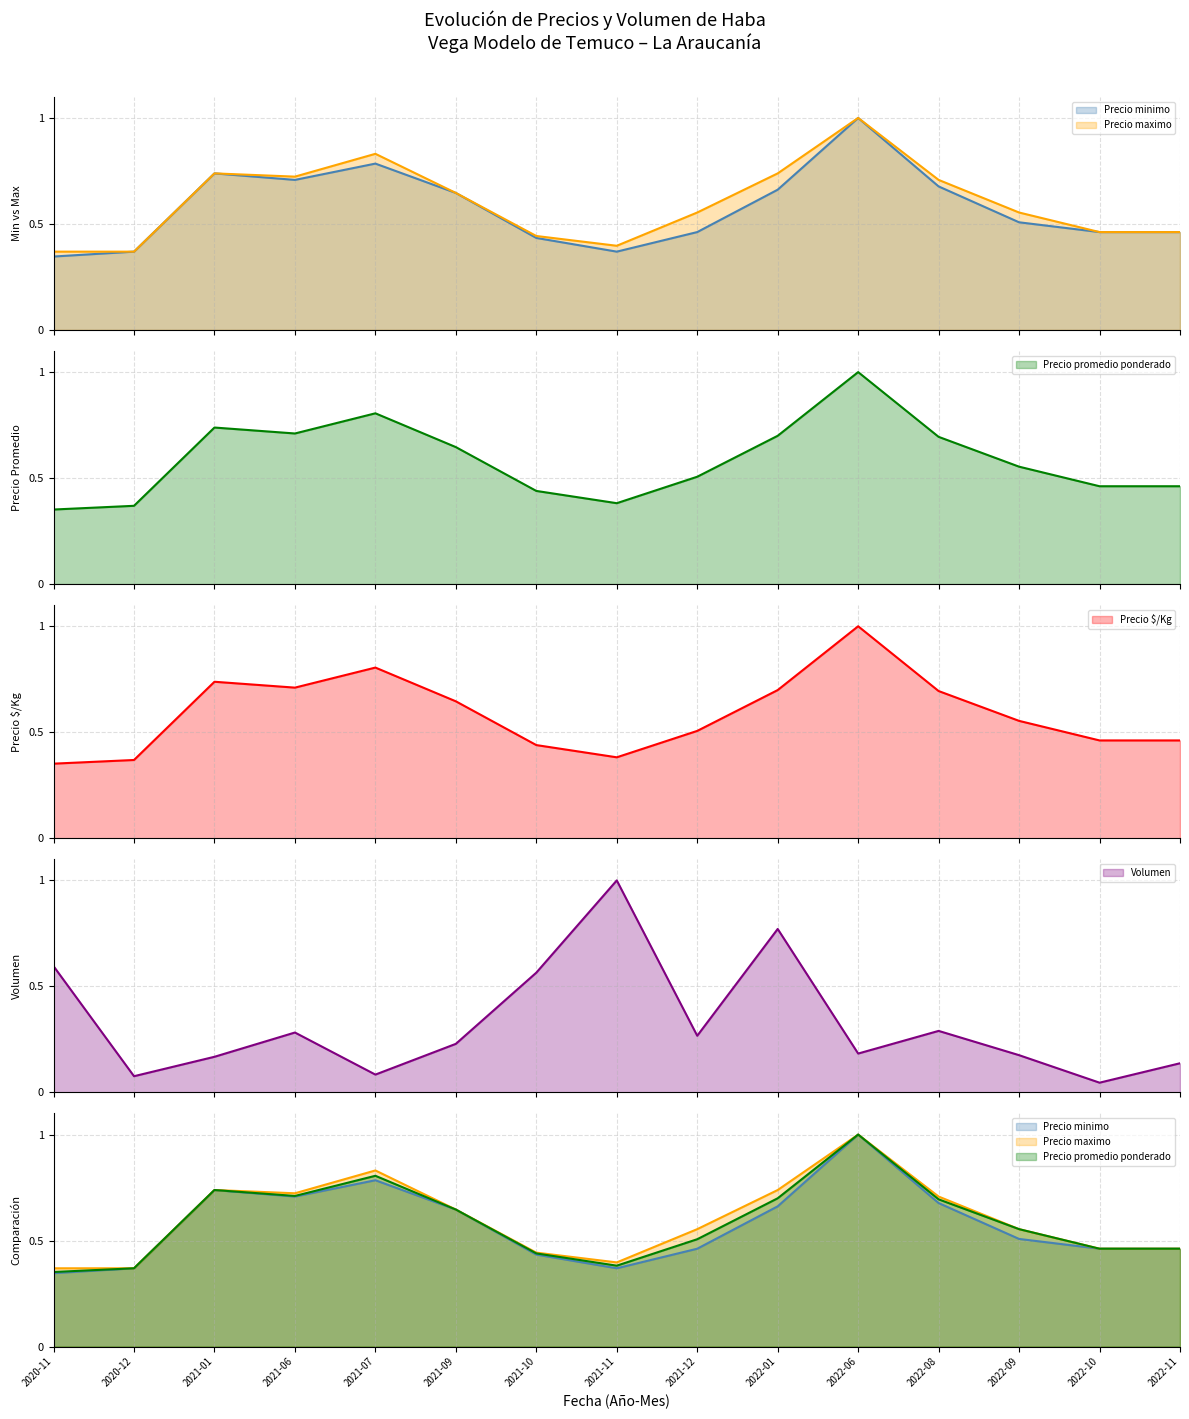

Reading left to right, extract all data points from this chart.

Precio minimo (line): 2020-11=0.3	2020-12=0.4	2021-01=0.7	2021-06=0.7	2021-07=0.8	2021-09=0.6	2021-10=0.4	2021-11=0.4	2021-12=0.5	2022-01=0.7	2022-06=1.0	2022-08=0.7	2022-09=0.5	2022-10=0.5	2022-11=0.5
Precio maximo (line): 2020-11=0.4	2020-12=0.4	2021-01=0.7	2021-06=0.7	2021-07=0.8	2021-09=0.6	2021-10=0.4	2021-11=0.4	2021-12=0.6	2022-01=0.7	2022-06=1.0	2022-08=0.7	2022-09=0.6	2022-10=0.5	2022-11=0.5
Precio promedio ponderado (line): 2020-11=0.4	2020-12=0.4	2021-01=0.7	2021-06=0.7	2021-07=0.8	2021-09=0.6	2021-10=0.4	2021-11=0.4	2021-12=0.5	2022-01=0.7	2022-06=1.0	2022-08=0.7	2022-09=0.6	2022-10=0.5	2022-11=0.5
Precio $/Kg (line): 2020-11=0.4	2020-12=0.4	2021-01=0.7	2021-06=0.7	2021-07=0.8	2021-09=0.6	2021-10=0.4	2021-11=0.4	2021-12=0.5	2022-01=0.7	2022-06=1.0	2022-08=0.7	2022-09=0.6	2022-10=0.5	2022-11=0.5
Volumen (line): 2020-11=0.6	2020-12=0.1	2021-01=0.2	2021-06=0.3	2021-07=0.1	2021-09=0.2	2021-10=0.6	2021-11=1.0	2021-12=0.3	2022-01=0.8	2022-06=0.2	2022-08=0.3	2022-09=0.2	2022-10=0.0	2022-11=0.1